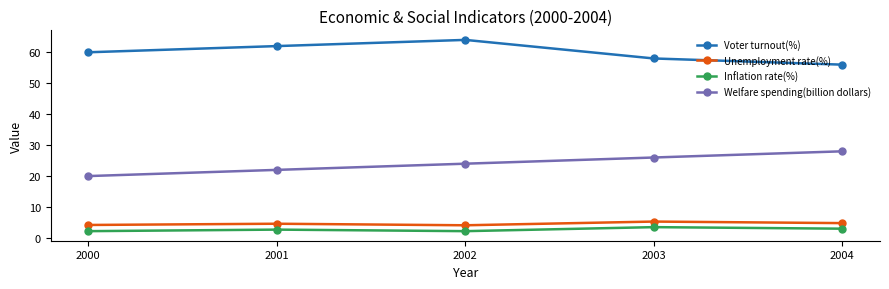

What is the approximate value of Voter turnout(%) at 2003?

58.0